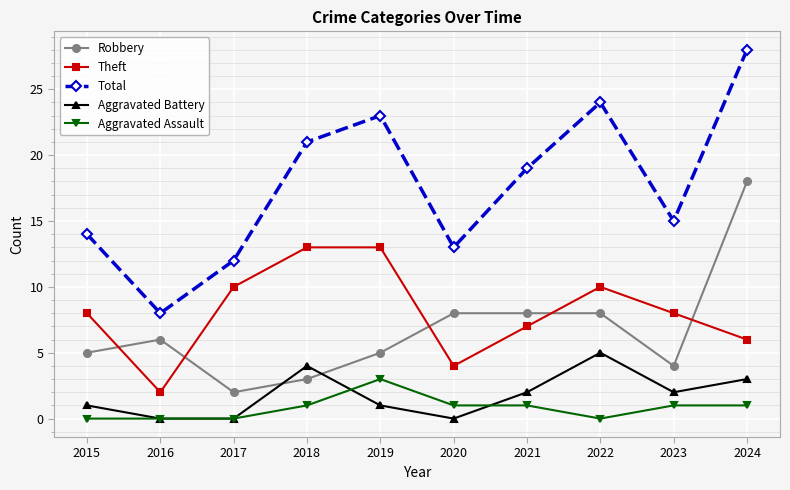

At which category does Aggravated Battery reach its first local peak?

2018